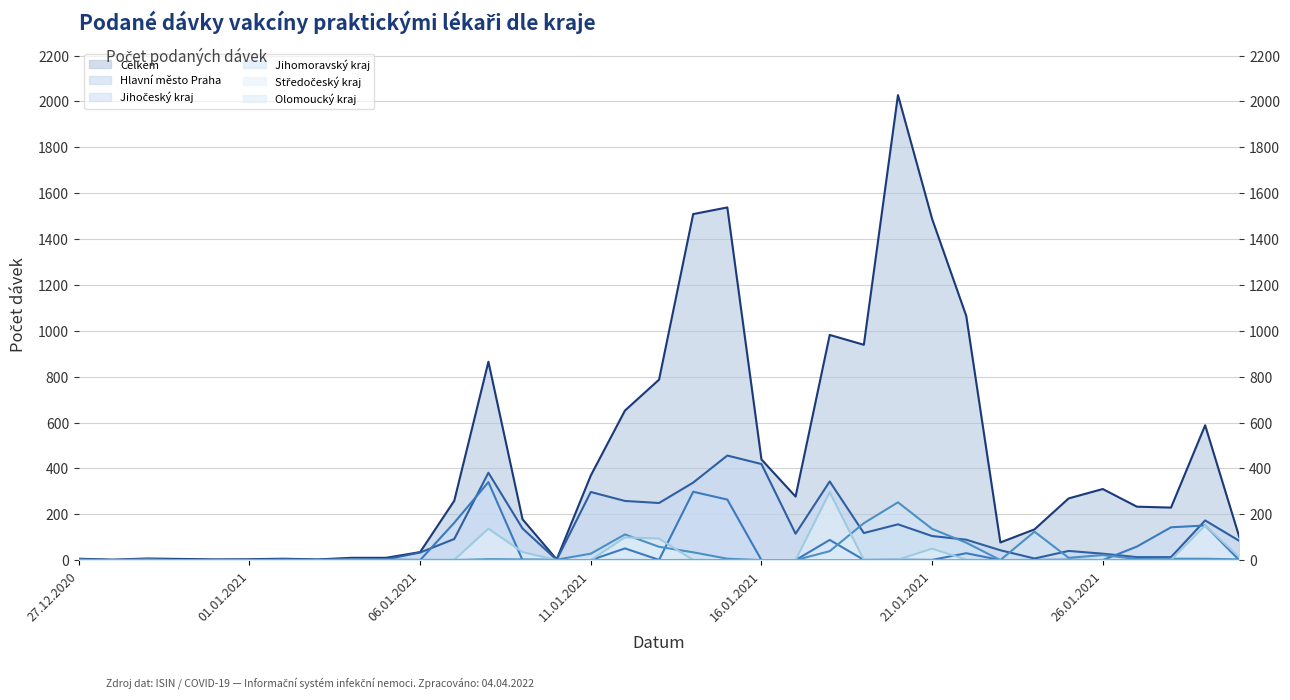

How many lines are shown in the chart?

6